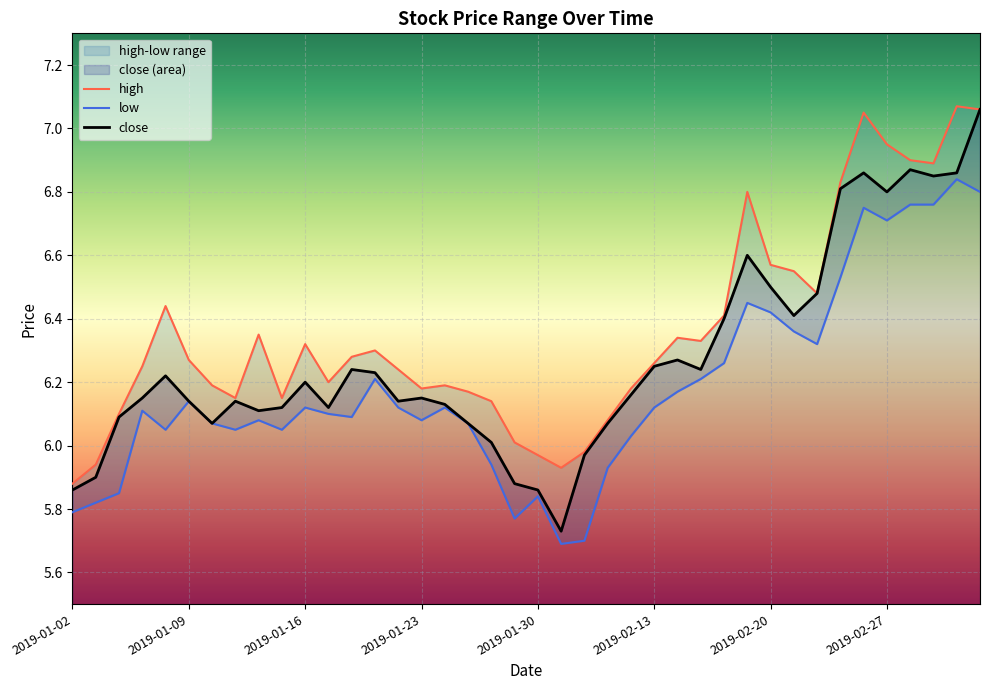

What is the label of the 6th point from the right?

2019-02-26